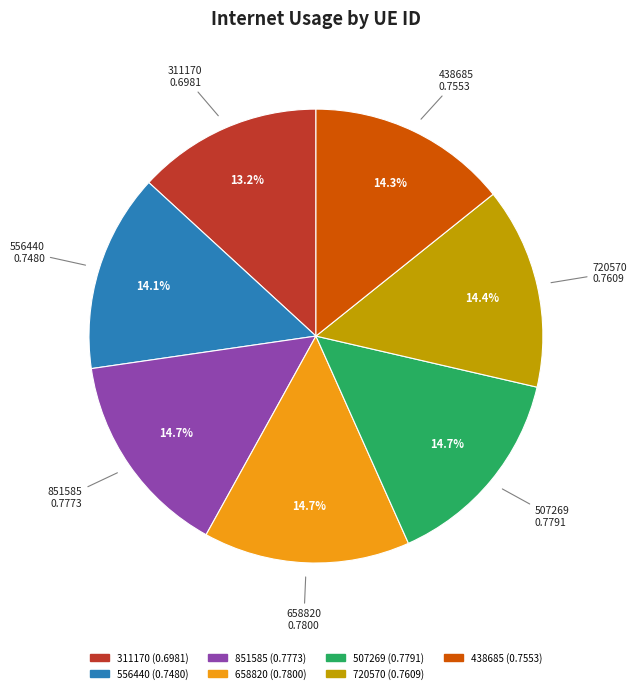

To the nearest percent, what percentage of the pie is 507269?

15%